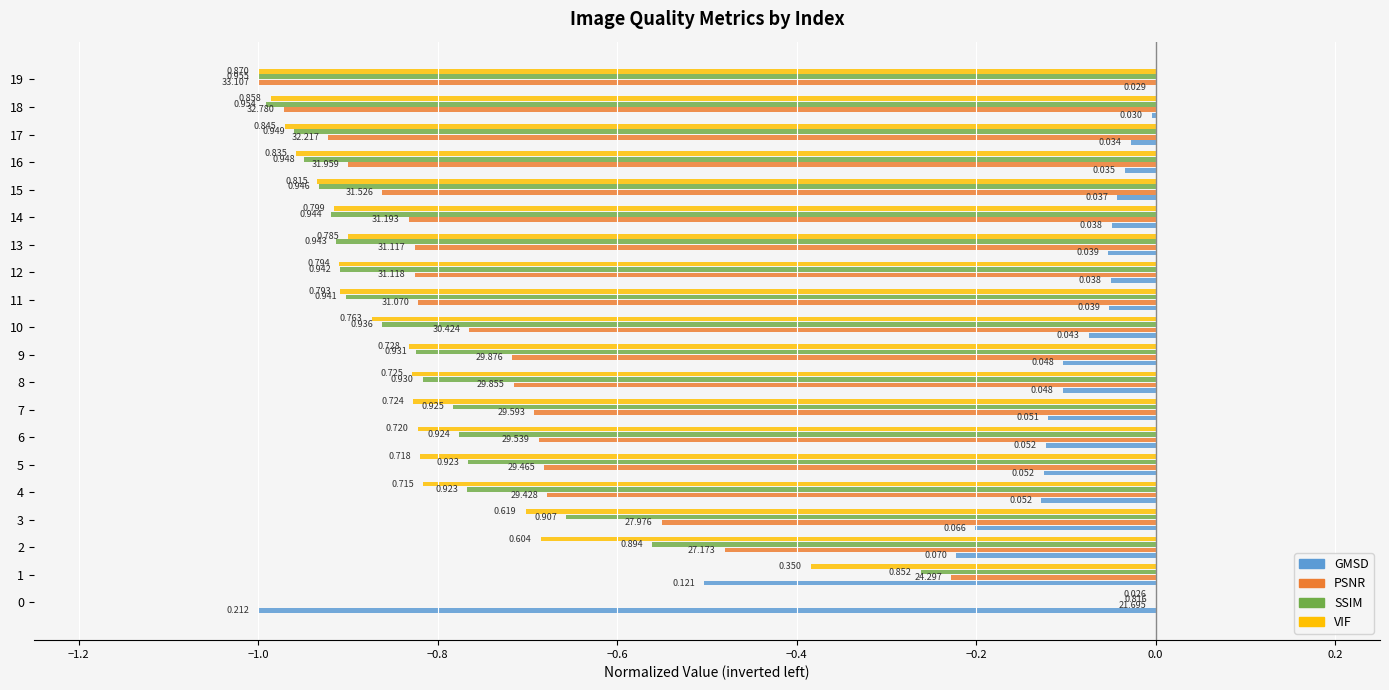

What is the smallest value displayed?

-1.0